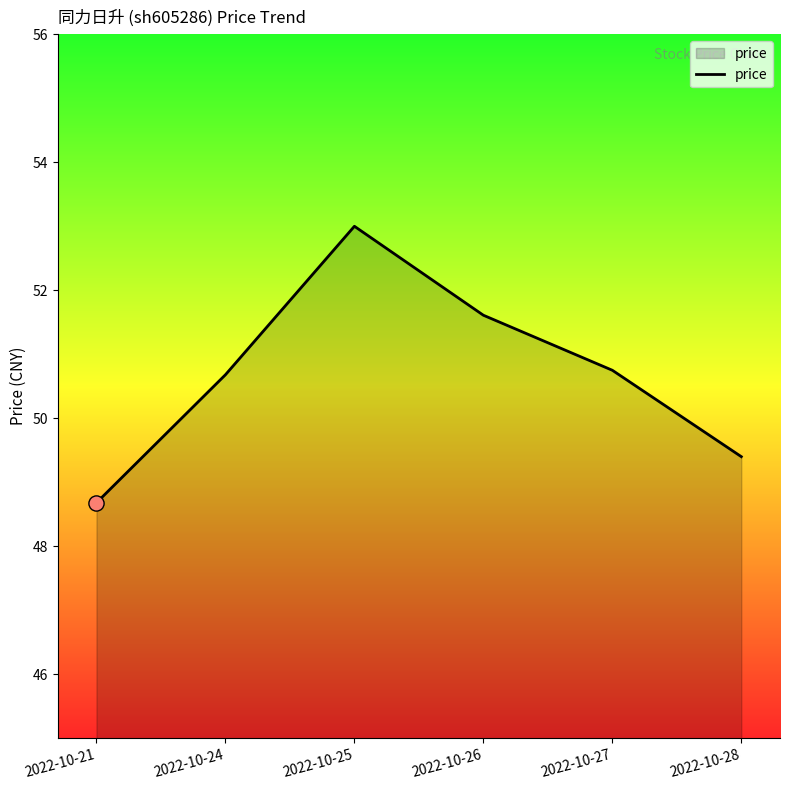

What is the change in value from 2022-10-21 to 2022-10-25?

+4.3